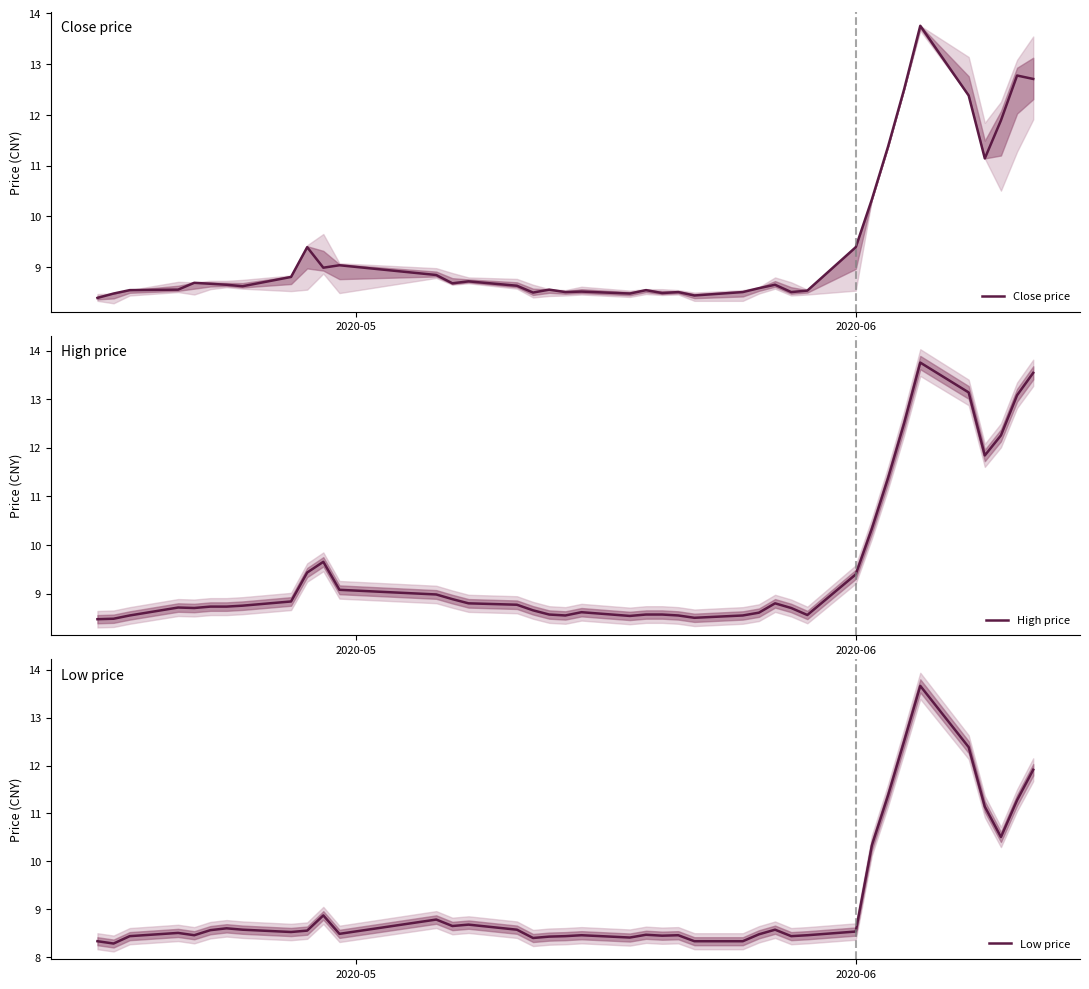

What is the highest value of the High price series?

13.8